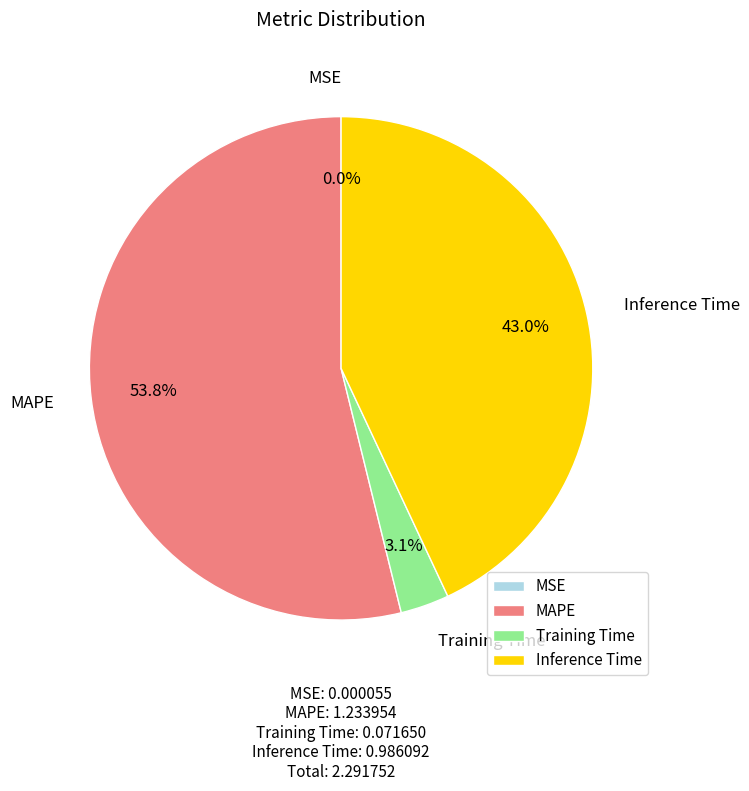

What is the largest slice in the pie chart?

MAPE